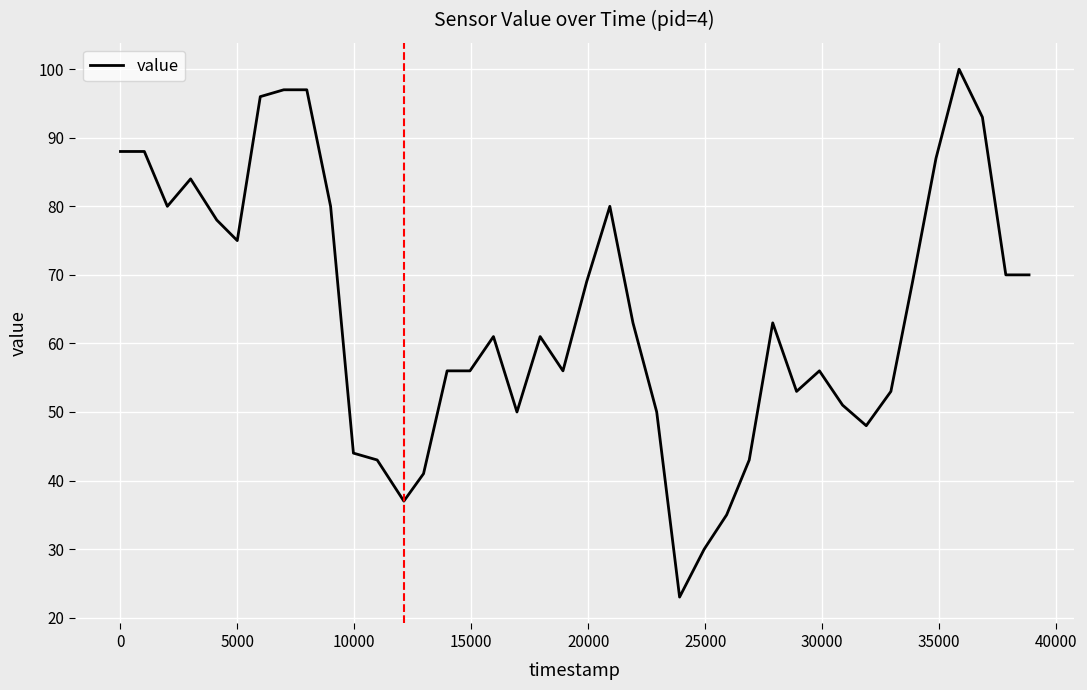

What is the difference between the maximum and minimum values?

77